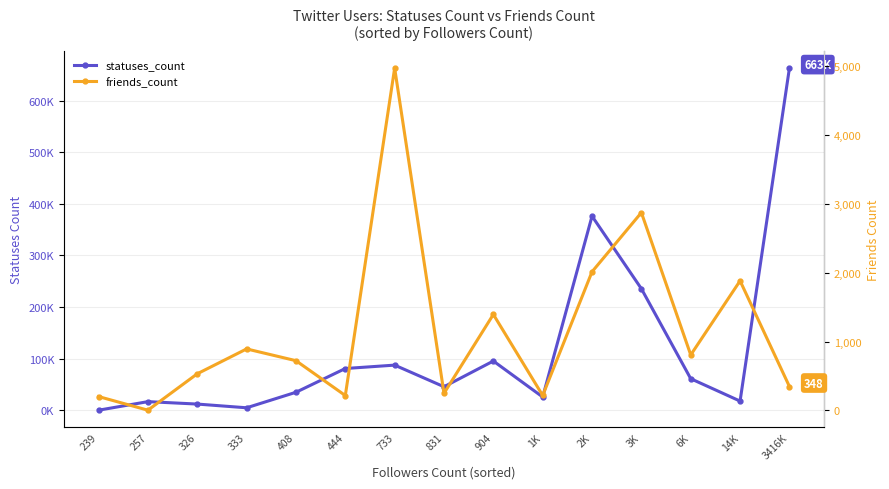

What position from the left is 3416K?

15